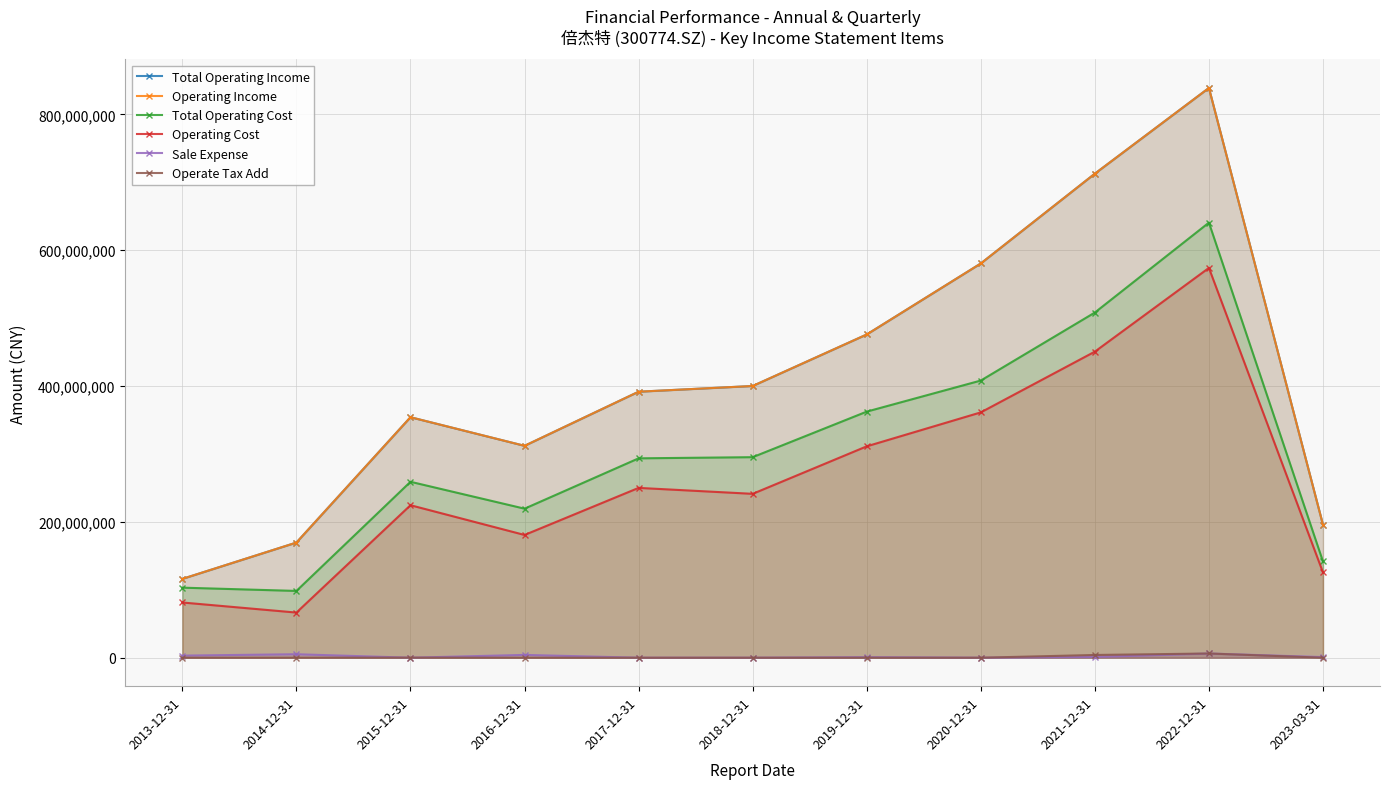

In Sale Expense, how many points are higher than both neighbors (excluding endpoints)?

4